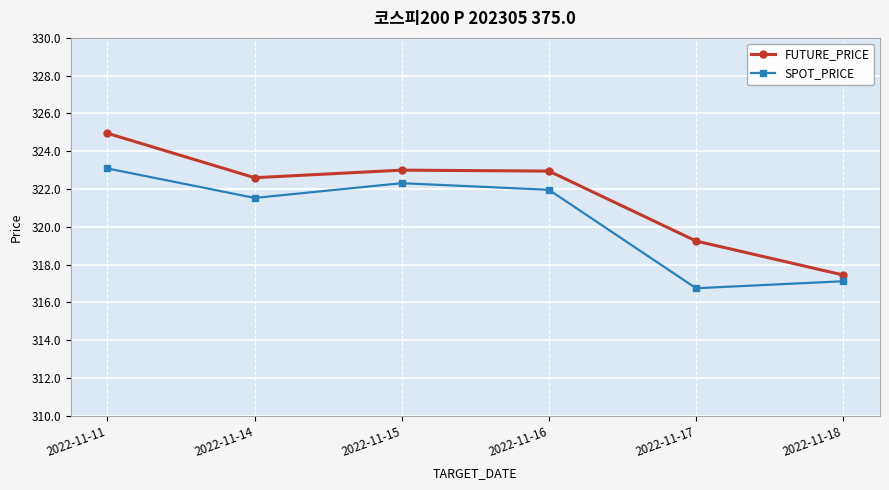

Where does the SPOT_PRICE series first go above 321?

2022-11-11